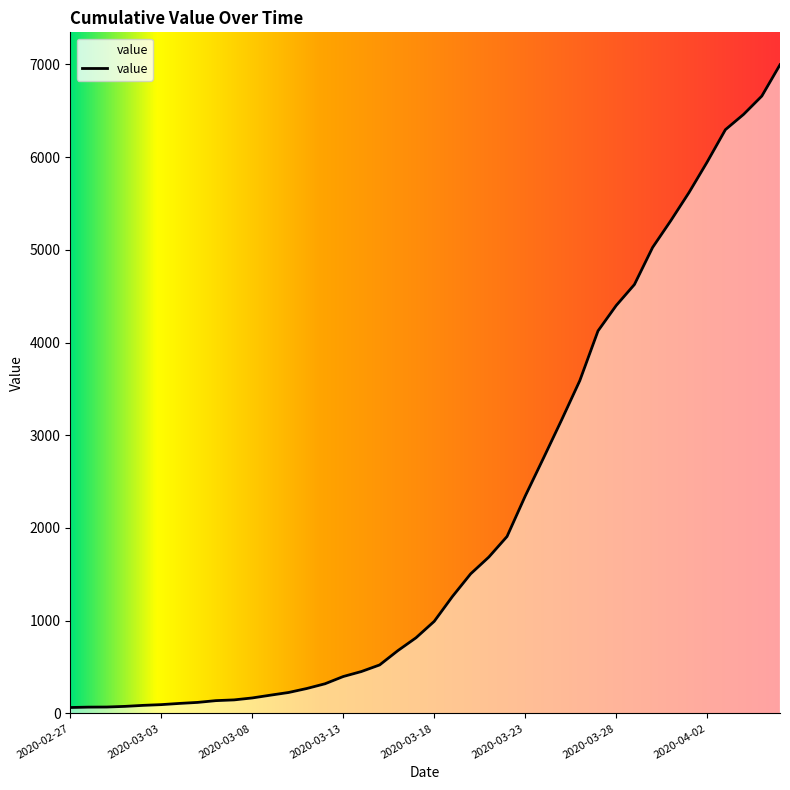

What is the average value?

2142